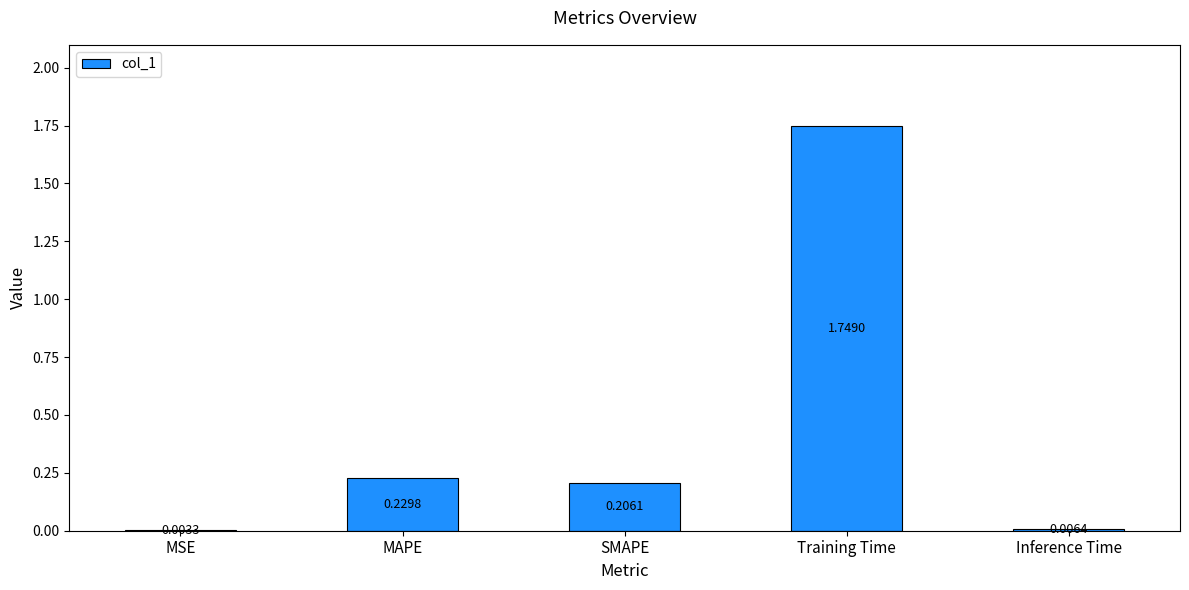

Are the bars grouped side by side (vs. stacked)?

No